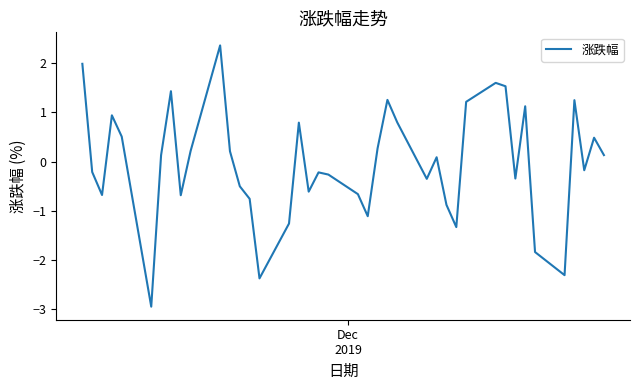

Count the number of categories in the chart.

40